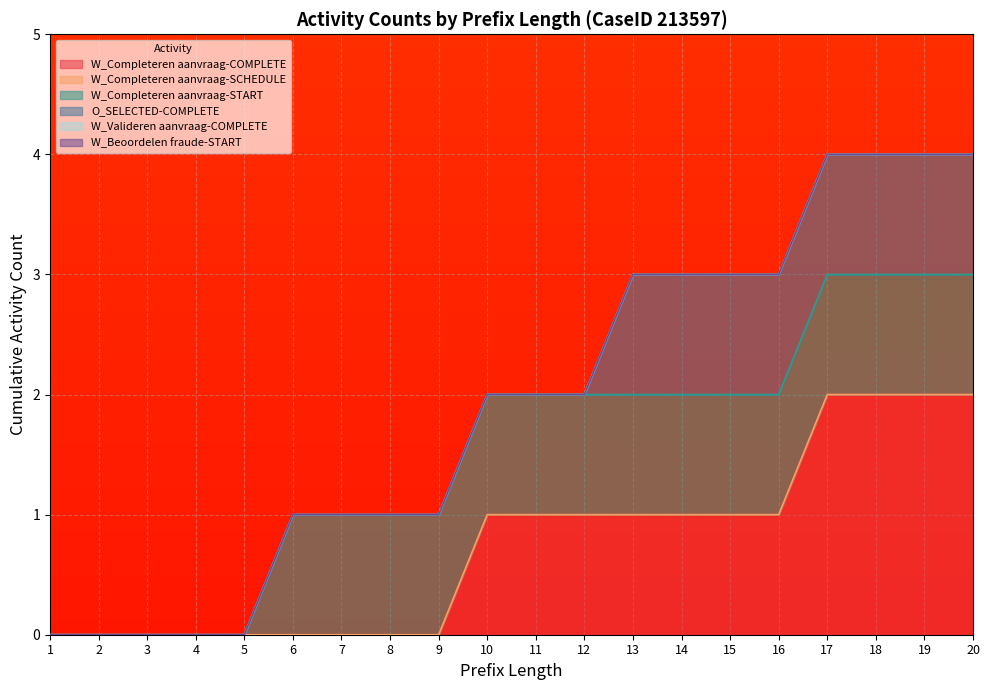

How many categories are shown in the chart?

20